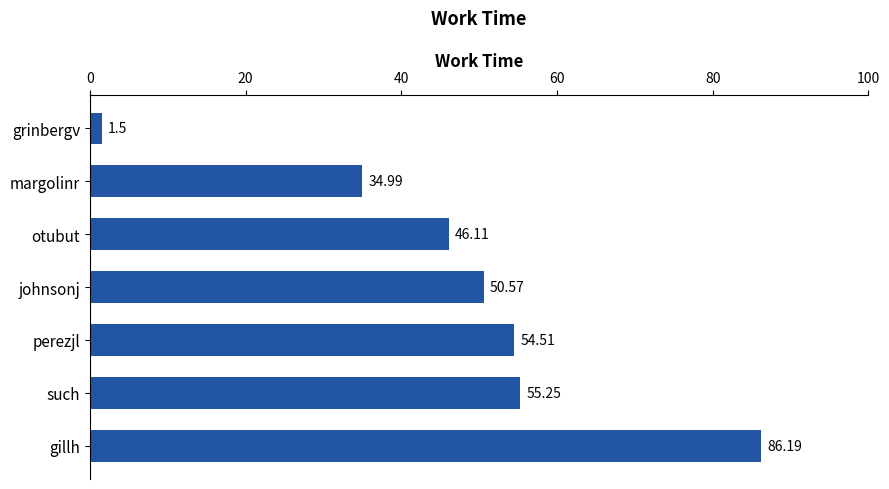

Are the bars horizontal?

Yes